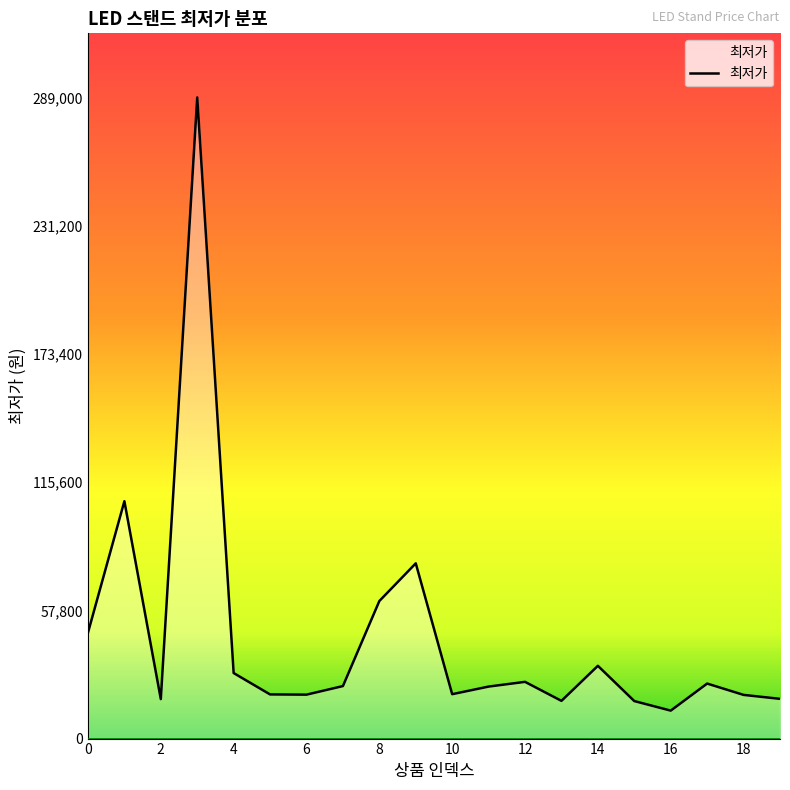

What is the difference between the maximum and minimum values?

276400